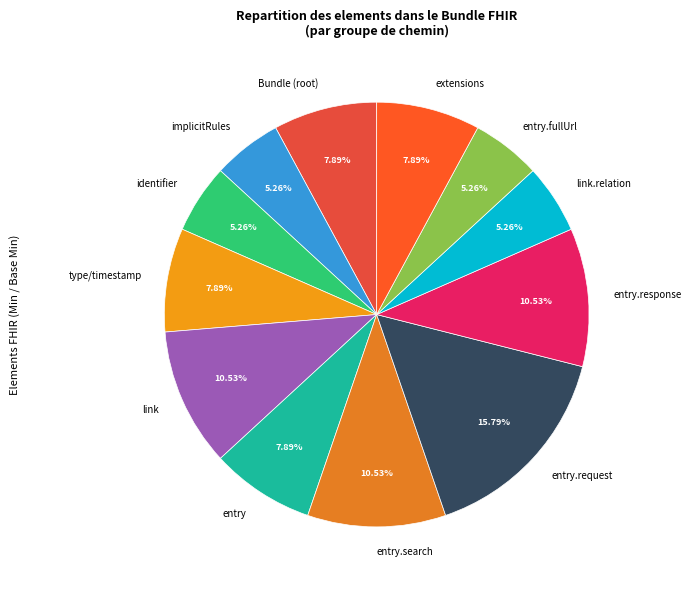

To the nearest percent, what is the average slice percentage?

8%